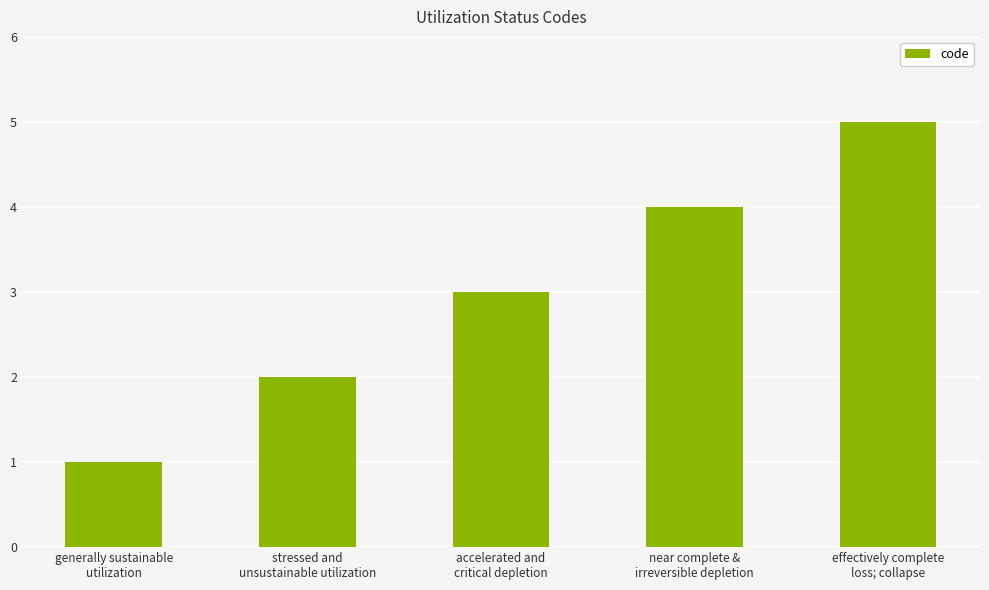

At which category does the chart reach its minimum across all series?

generally sustainable
utilization